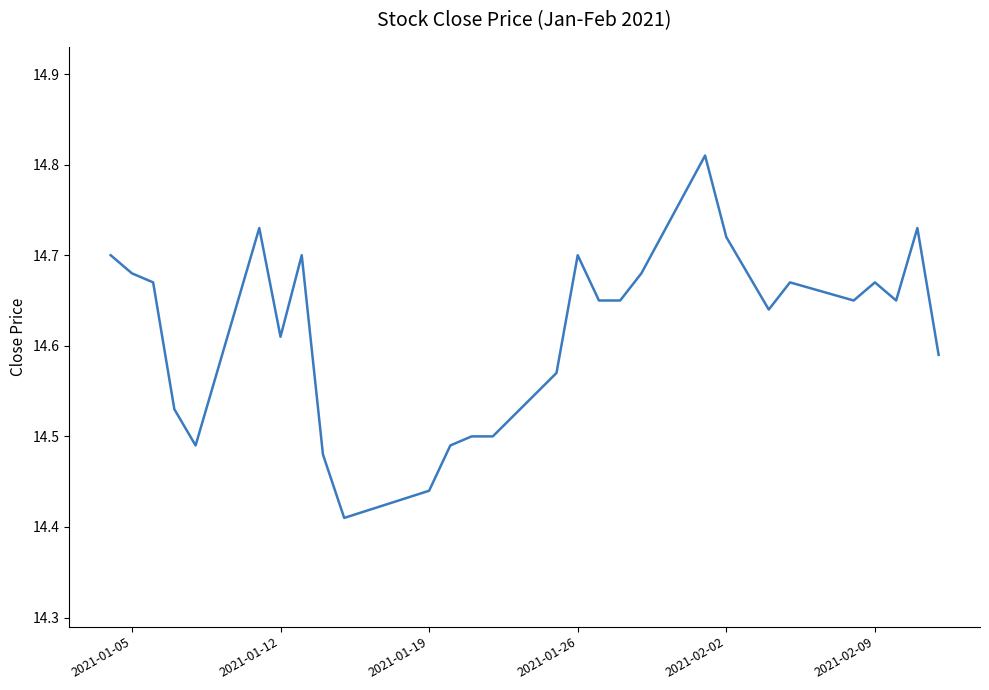

True or false: the data shows 25.0 at 2021-01-19.

False